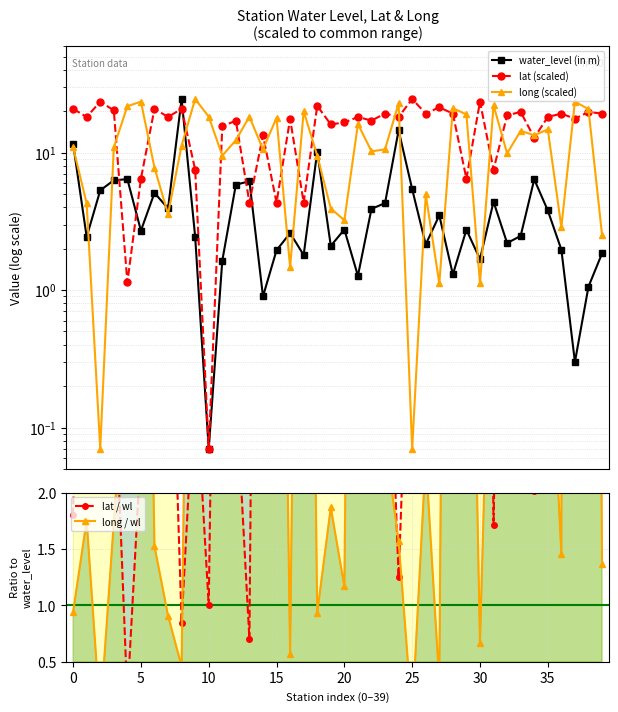

What is the difference between the highest and lowest values at 39?

17.9